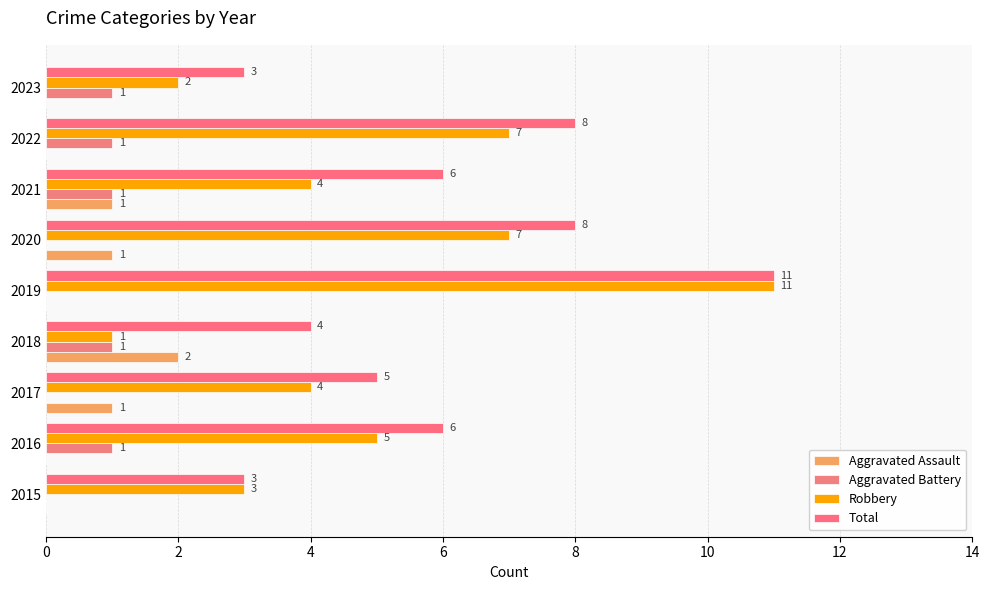

At which category is the sum across all series the highest?

2019